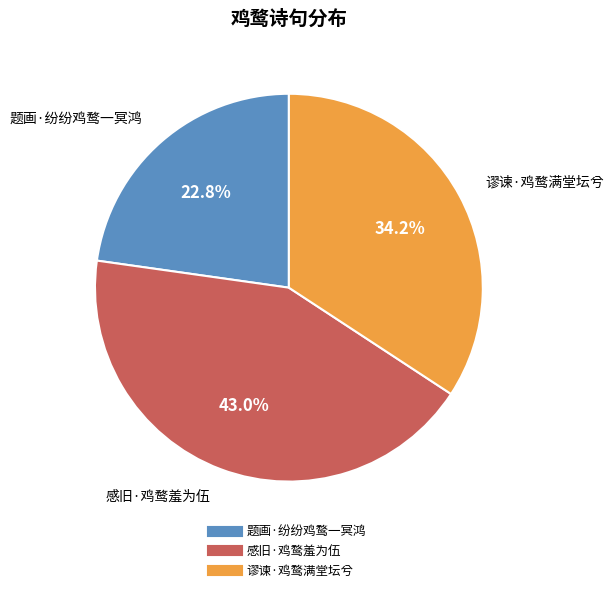

How many segments does this pie chart have?

3